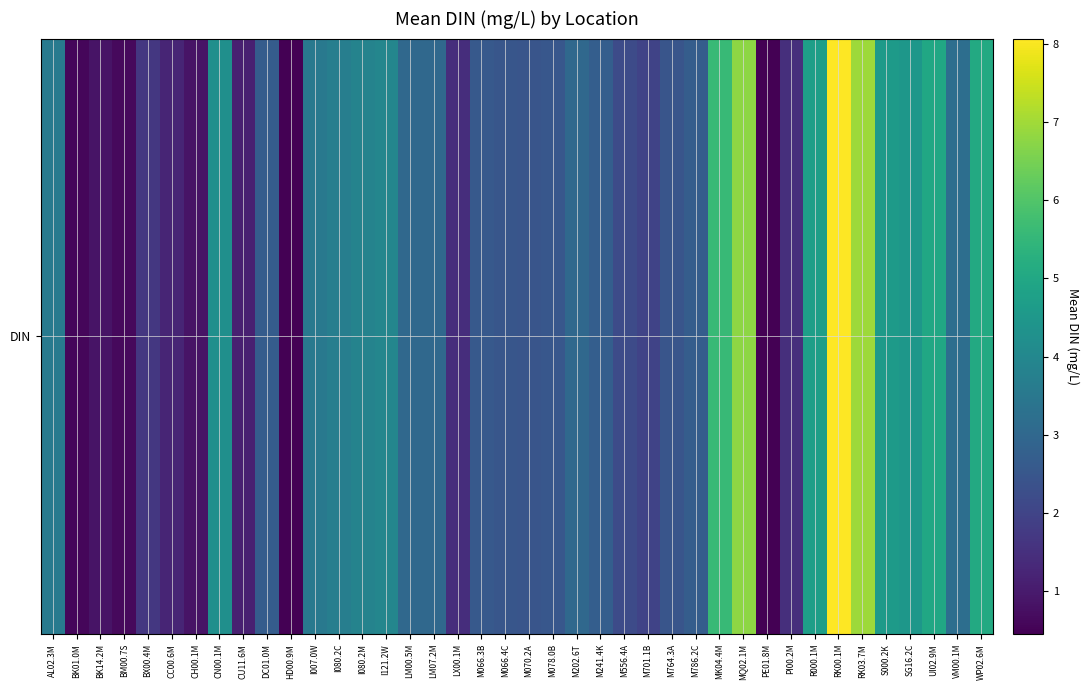

Reading right to left, list all the values displayed in this chart.

WP02.6M=5.1	VM00.1M=3.2	UI02.9M=5.0	SG16.2C=4.5	S000.2K=4.6	RK03.7M=6.9	RK00.1M=8.1	R000.1M=4.7	PI00.2M=1.5	PE01.8M=0.5	MQ02.1M=6.8	MK04.4M=5.6	M786.2C=2.7	M764.3A=2.5	M701.1B=2.0	M556.4A=2.2	M241.4K=2.7	M202.6T=3.0	M078.0B=2.5	M070.2A=2.5	M066.4C=2.5	M066.3B=2.6	LX00.1M=1.4	LM07.2M=3.0	LM00.5M=3.0	I121.2W=4.0	I080.2M=3.9	I080.2C=3.7	I007.0W=3.5	HD00.9M=0.4	DC01.0M=2.7	CU11.6M=1.1	CN00.1M=4.2	CH00.1M=0.8	CC00.6M=1.2	BX00.4M=1.7	BM00.7S=0.6	BK14.2M=0.8	BK01.0M=0.6	AL02.3M=3.6